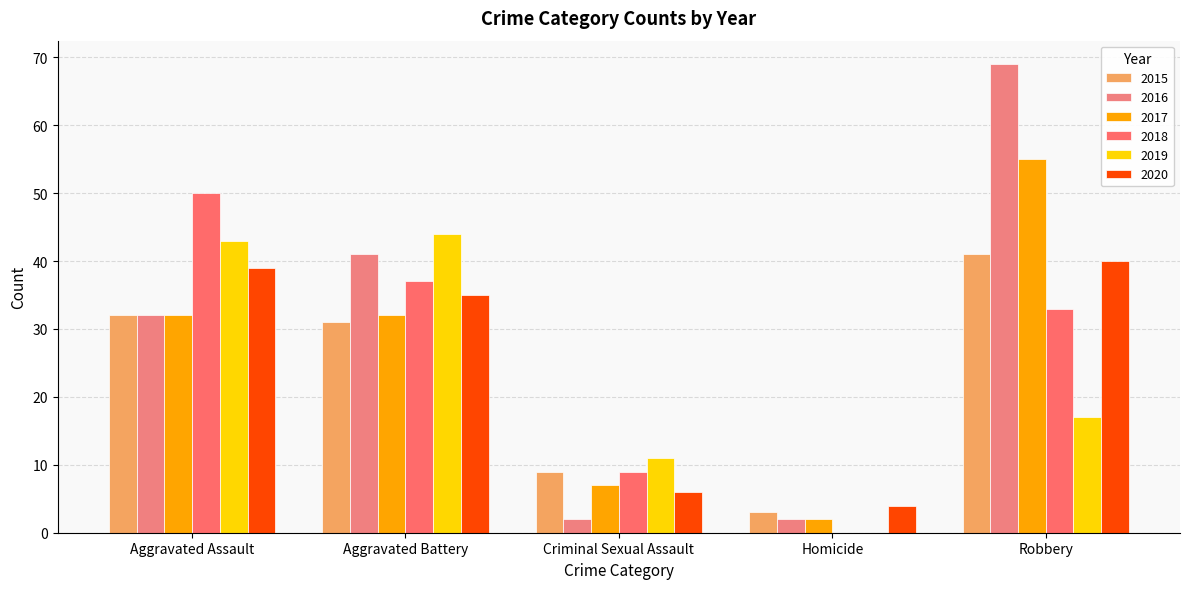

Where is 2020 nearest to the value 22?

Aggravated Battery